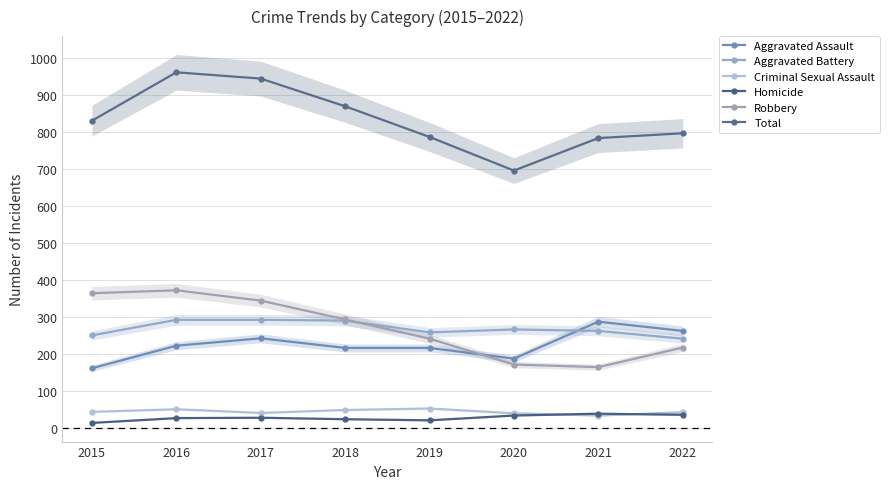

What is the total value across all series at 2019?

1574